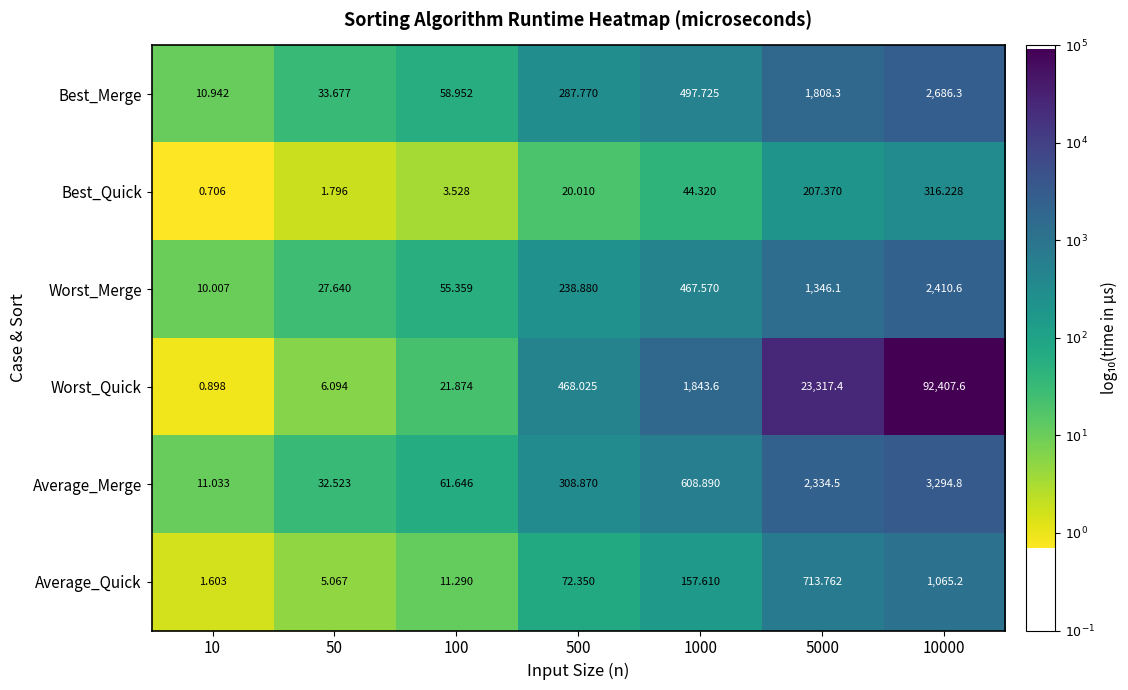

Which series has the largest total across all categories?

Worst_Quick